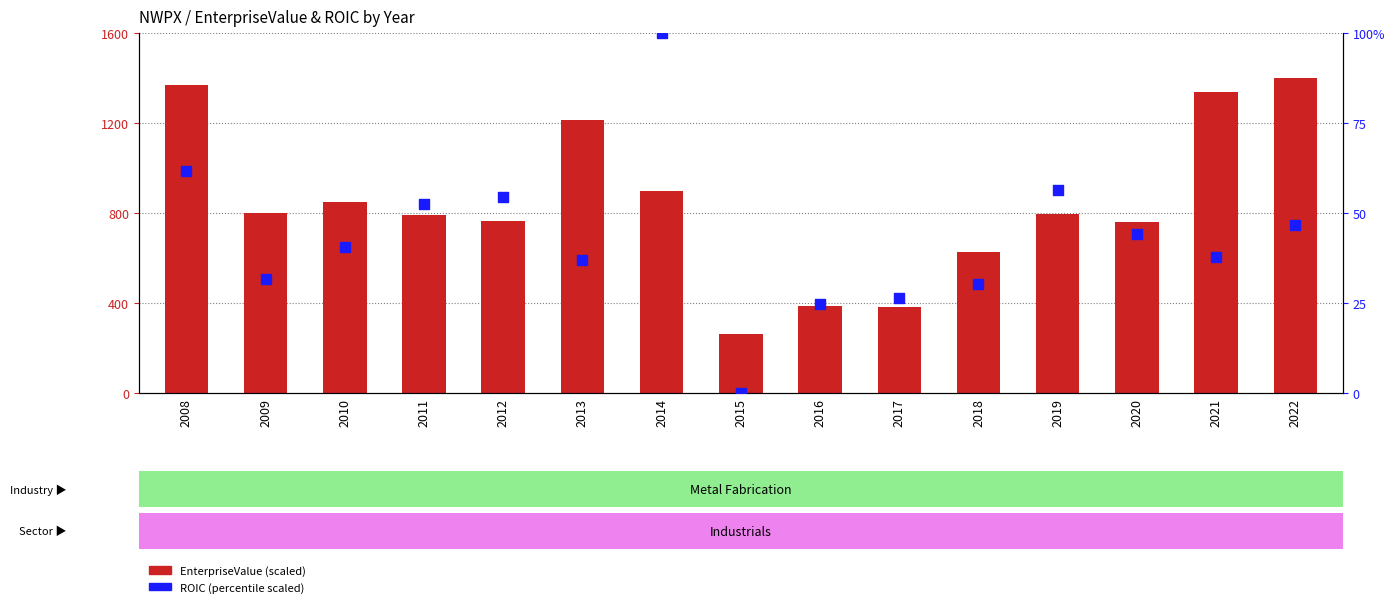

Which series has the largest Y range (max minus min)?

EnterpriseValue (scaled)